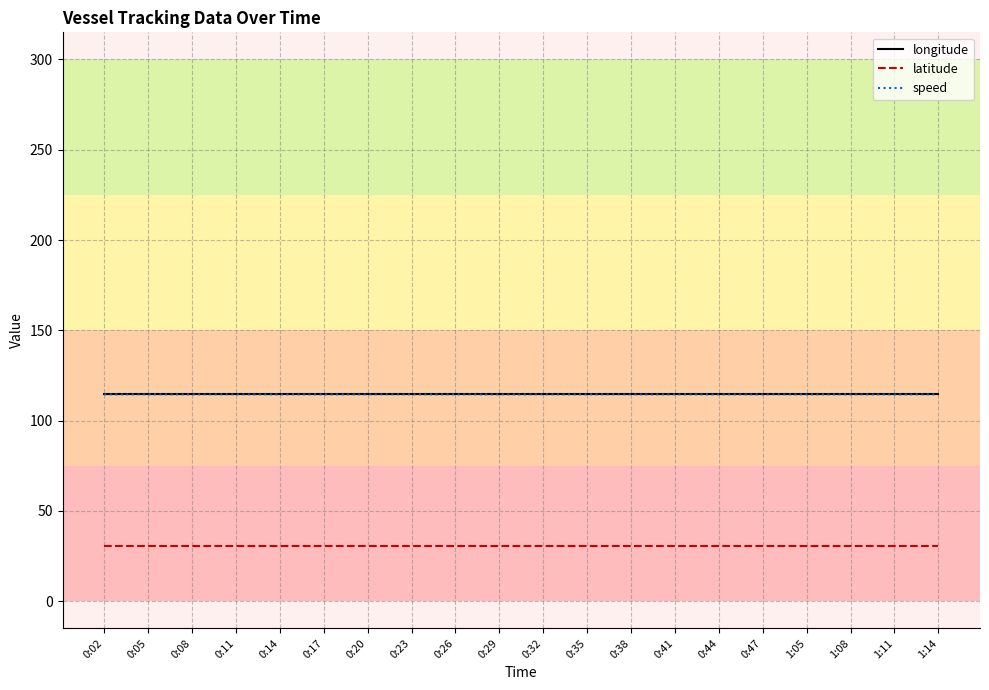

True or false: speed and latitude cross at least once.

False